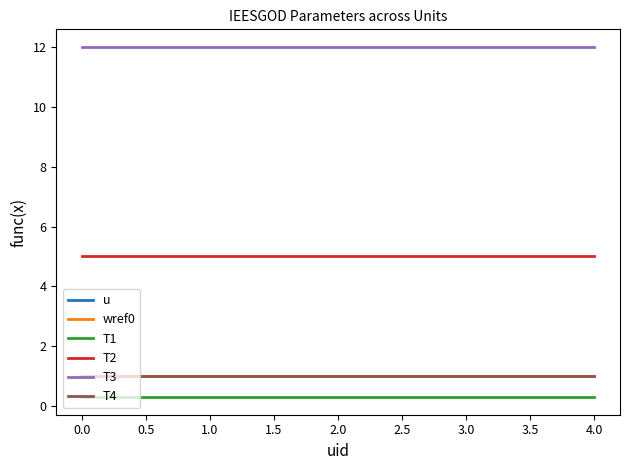

Is the value of u at 0.0 greater than the value of wref0 at 1.0?

No